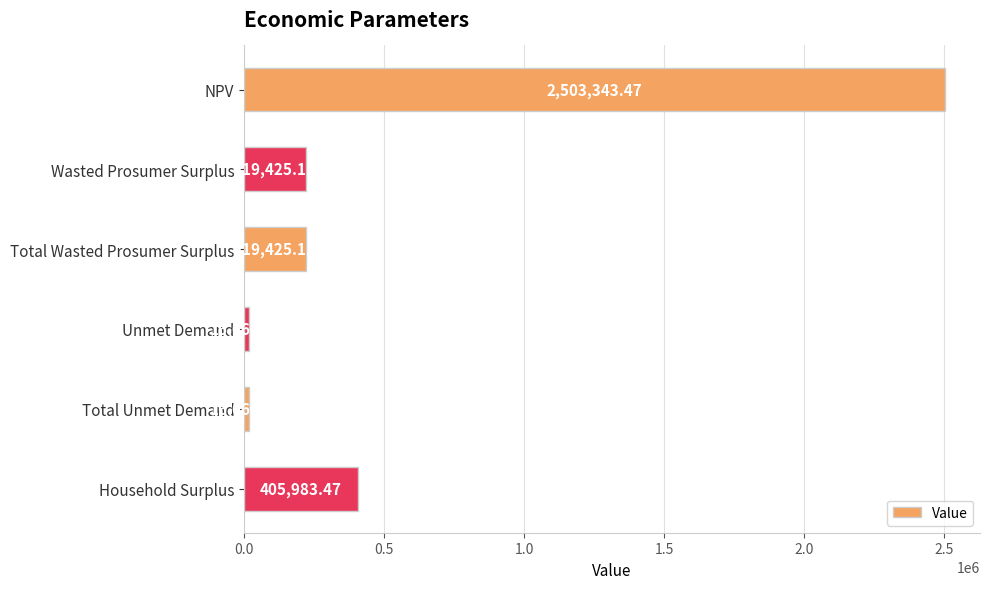

What is the ratio of the value at NPV to the value at Unmet Demand?

150.3